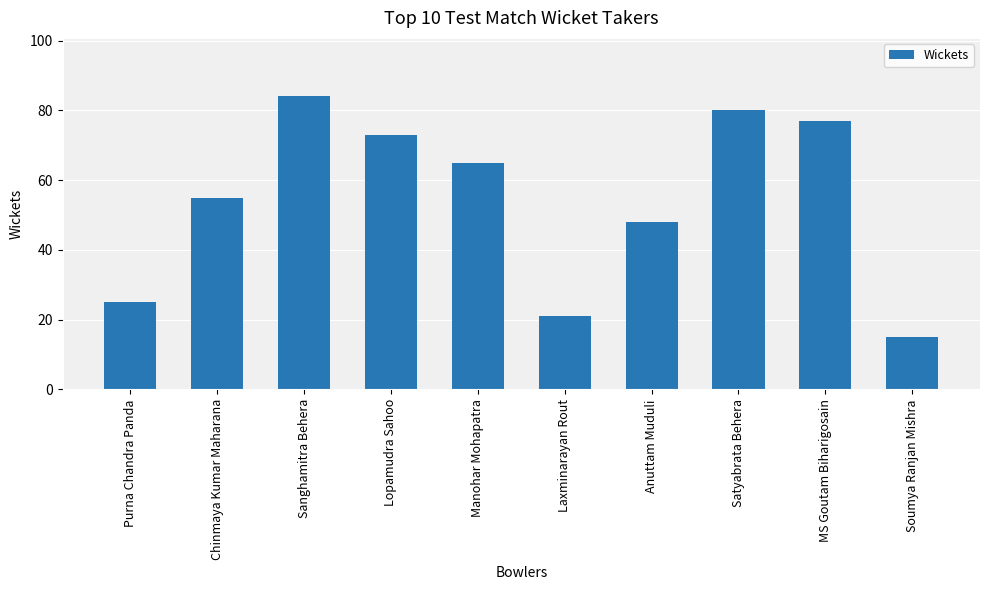

At which category does the chart reach its peak across all series?

Sanghamitra Behera